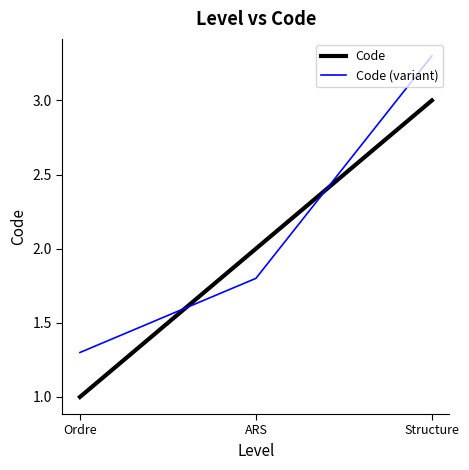

What is the difference between the maximum and minimum values in the Code series?

2.0